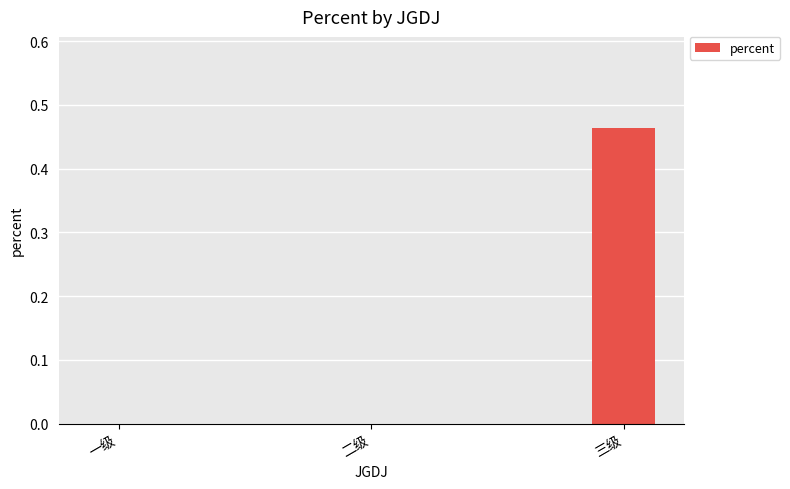

Is it true that the value at 三级 is 0.2?

False